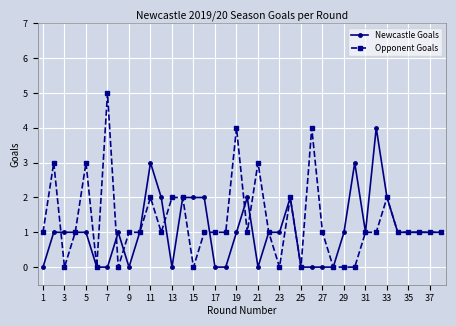

Rank the series by their maximum value, from lowest to highest.

Newcastle Goals, Opponent Goals